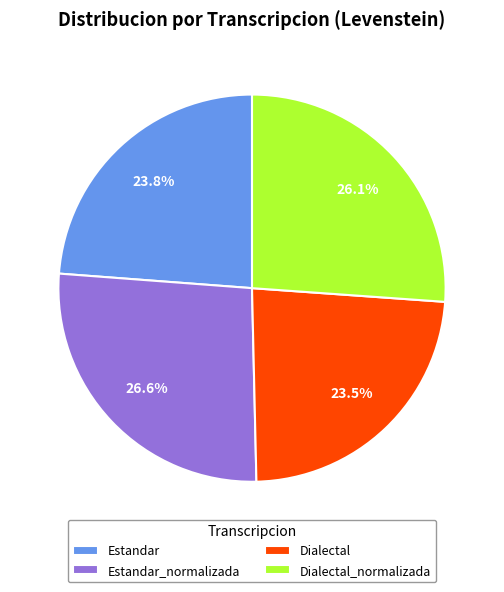

How many slices are in this pie chart?

4